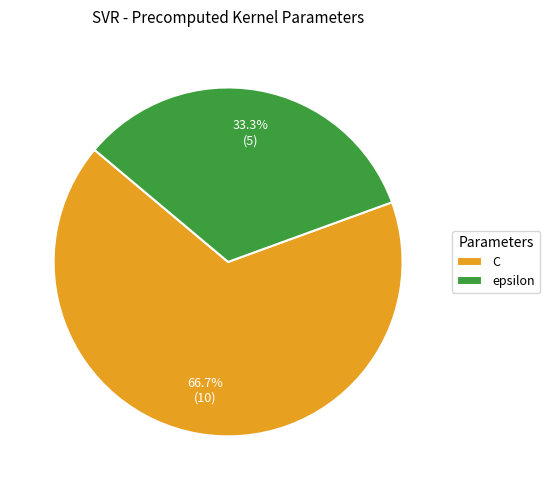

True or false: C accounts for 67% of the total.

True